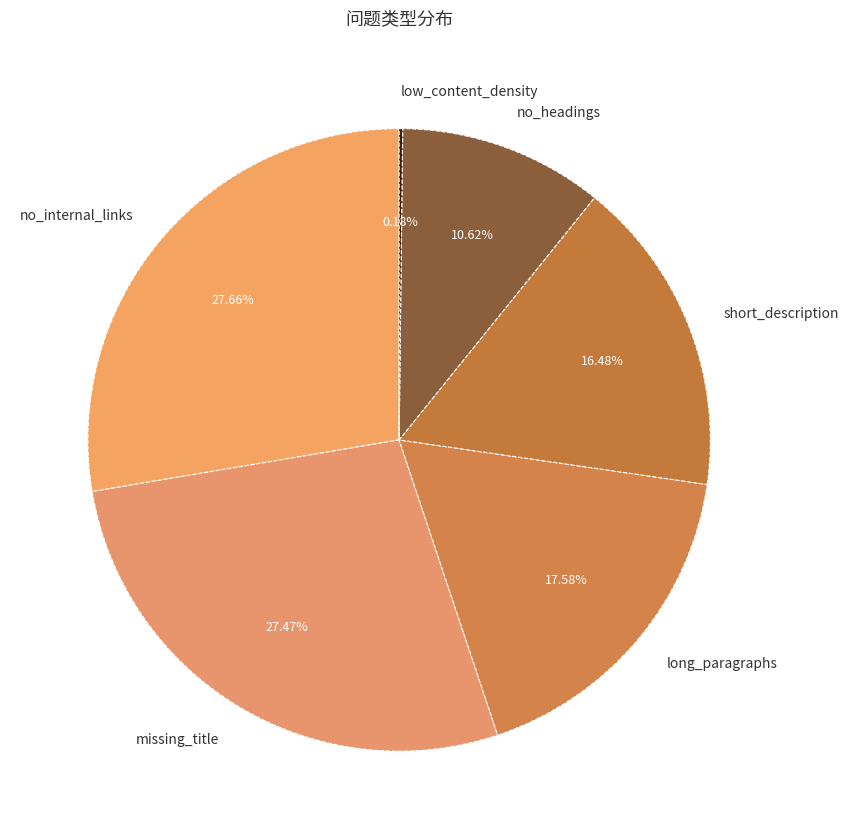

What percentage is the no_internal_links slice, to the nearest percent?

28%